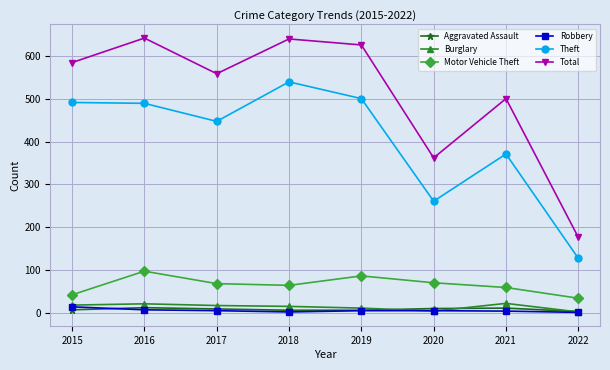

True or false: Total and Burglary cross at least once.

False